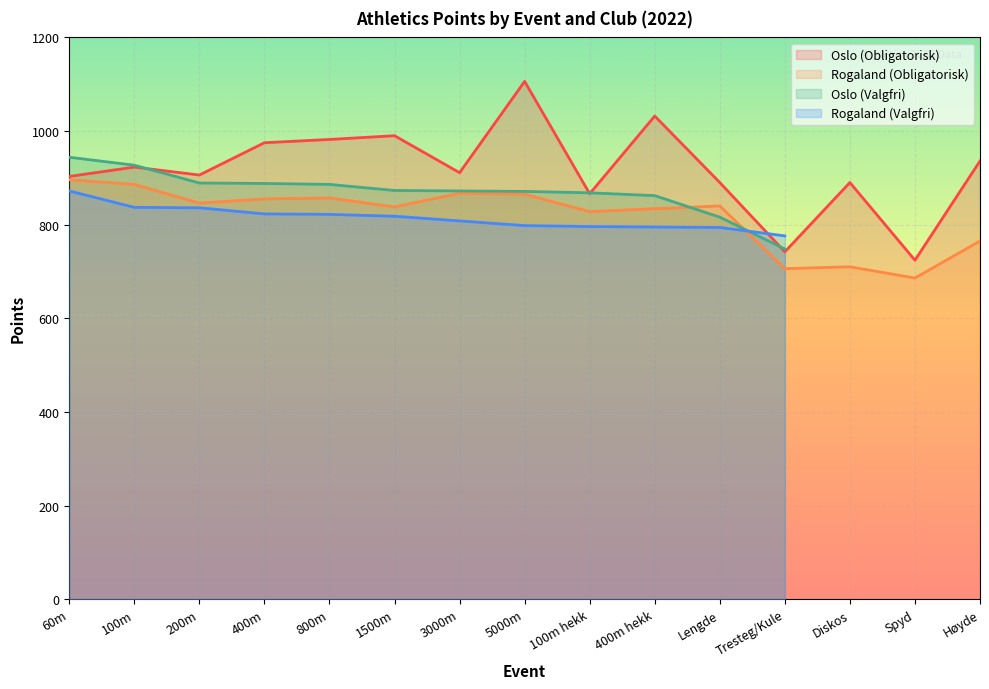

Rank the categories by Oslo (Obligatorisk) value from highest to lowest.

5000m, 400m hekk, 1500m, 800m, 400m, Høyde, 100m, 3000m, 200m, 60m, Lengde, Diskos, 100m hekk, Tresteg/Kule, Spyd